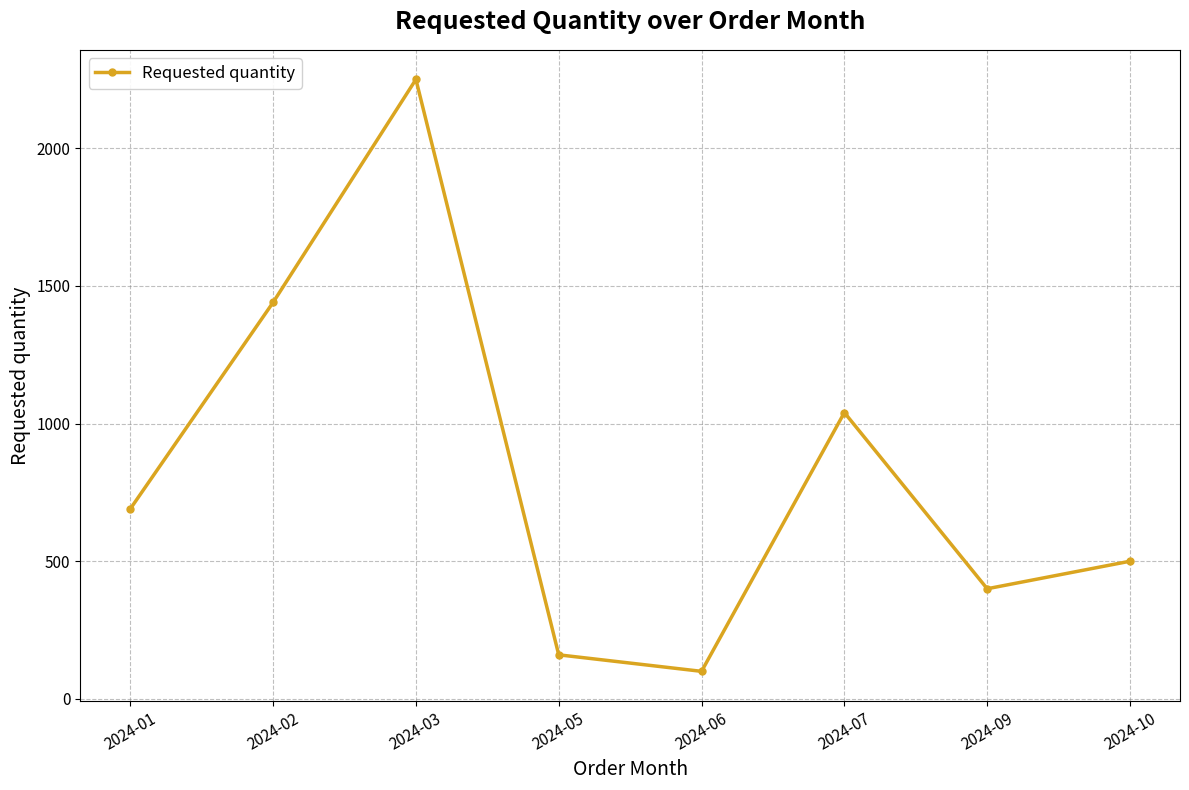

At which category does the chart reach its minimum across all series?

2024-06